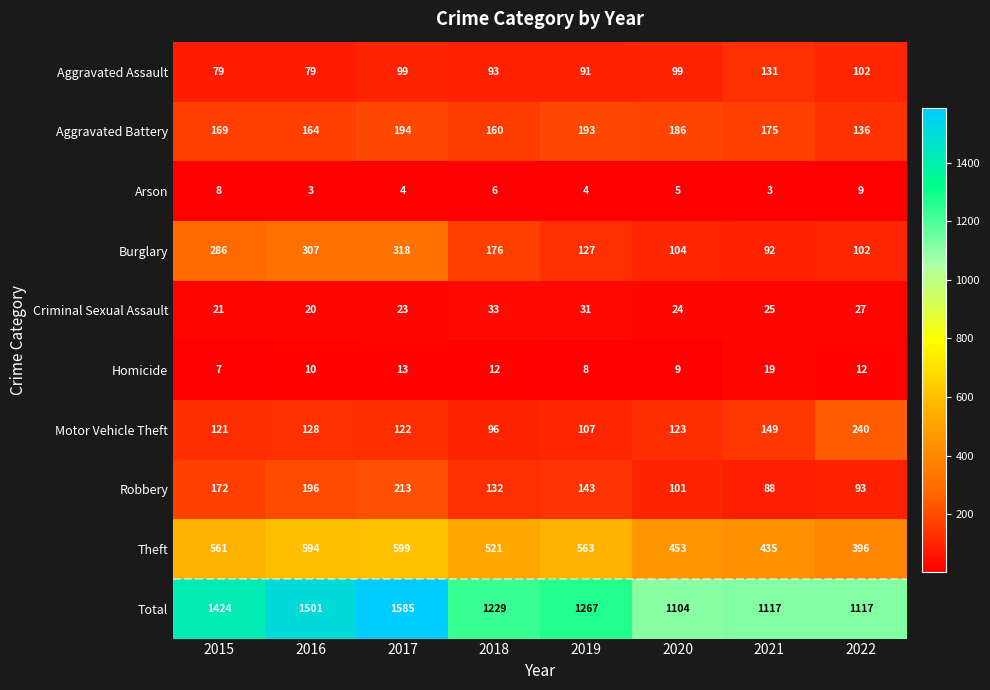

Which category has the lowest value in the Aggravated Battery series?

2022